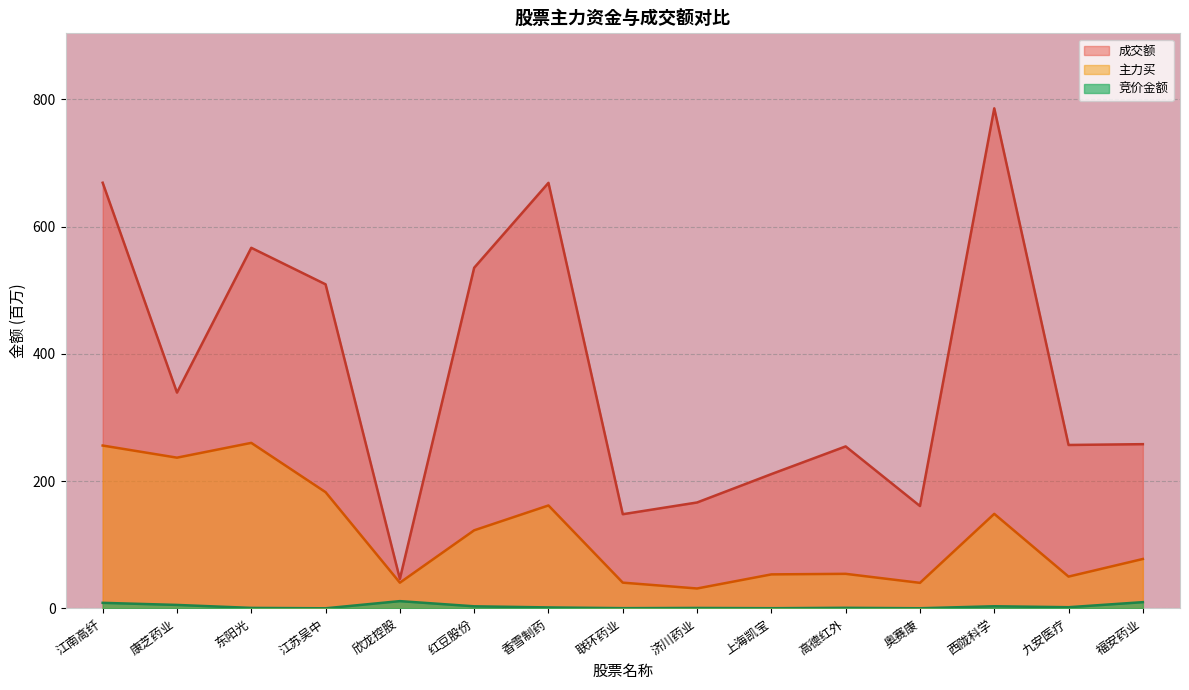

What is the approximate value of 成交额 at 江苏吴中?

509.2